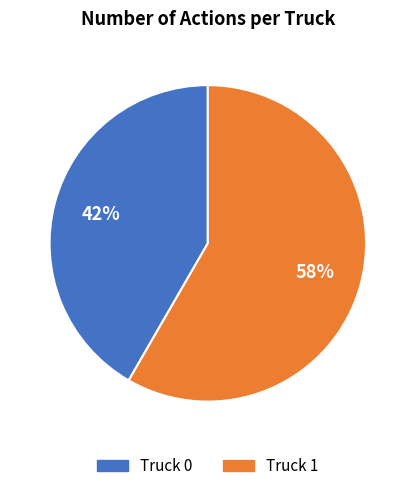

Do Truck 0 and Truck 1 together represent more than half of the pie?

Yes